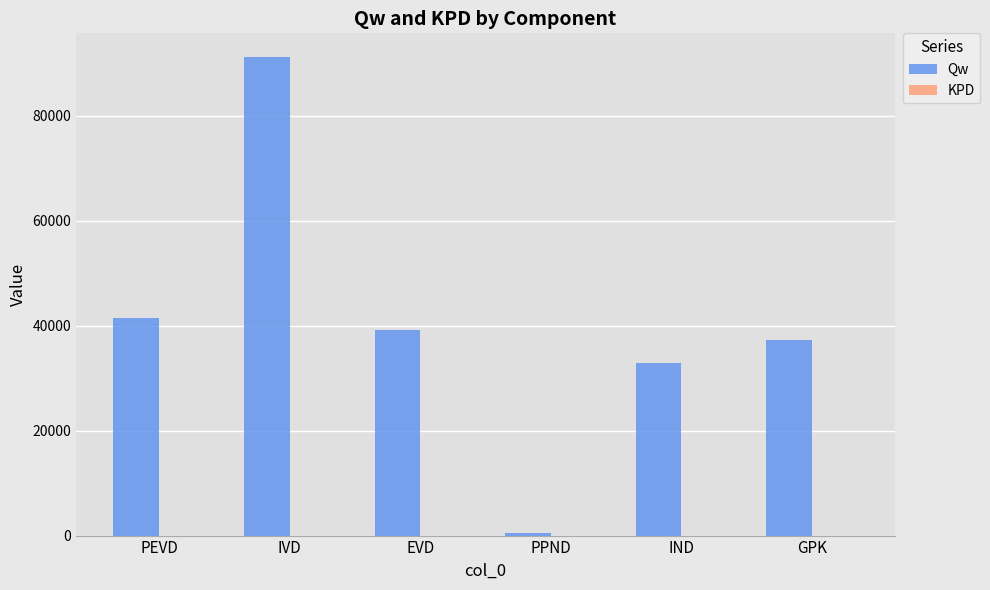

True or false: Qw has a value of 63710.1 at EVD.

False